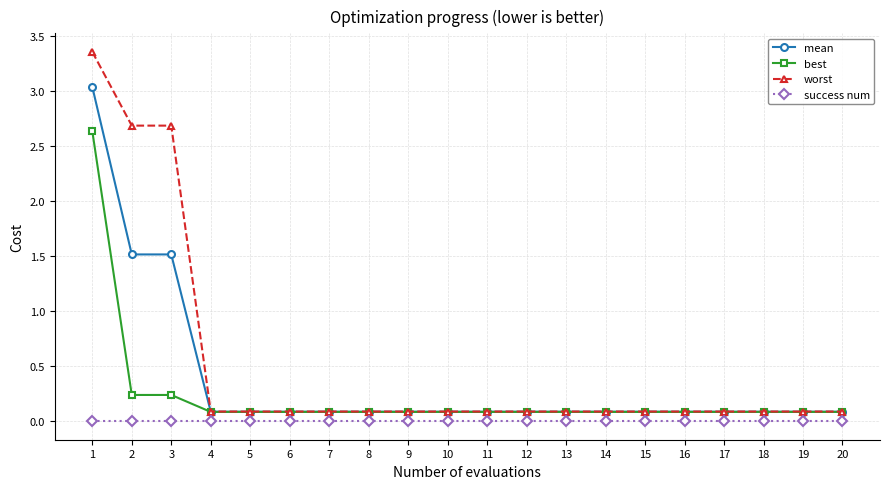

Rank the series by their maximum value, from lowest to highest.

success num, best, mean, worst